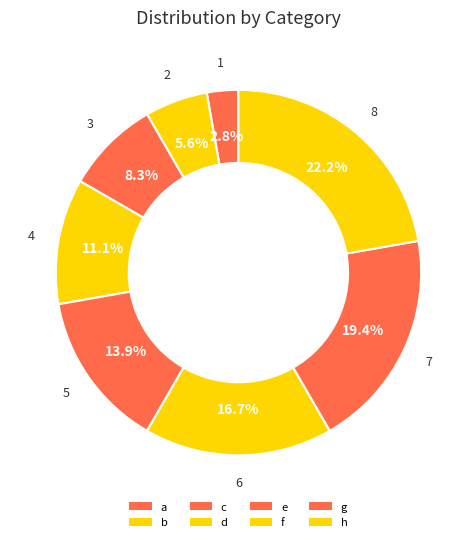

Rank the categories by value from lowest to highest.

a, b, c, d, e, f, g, h